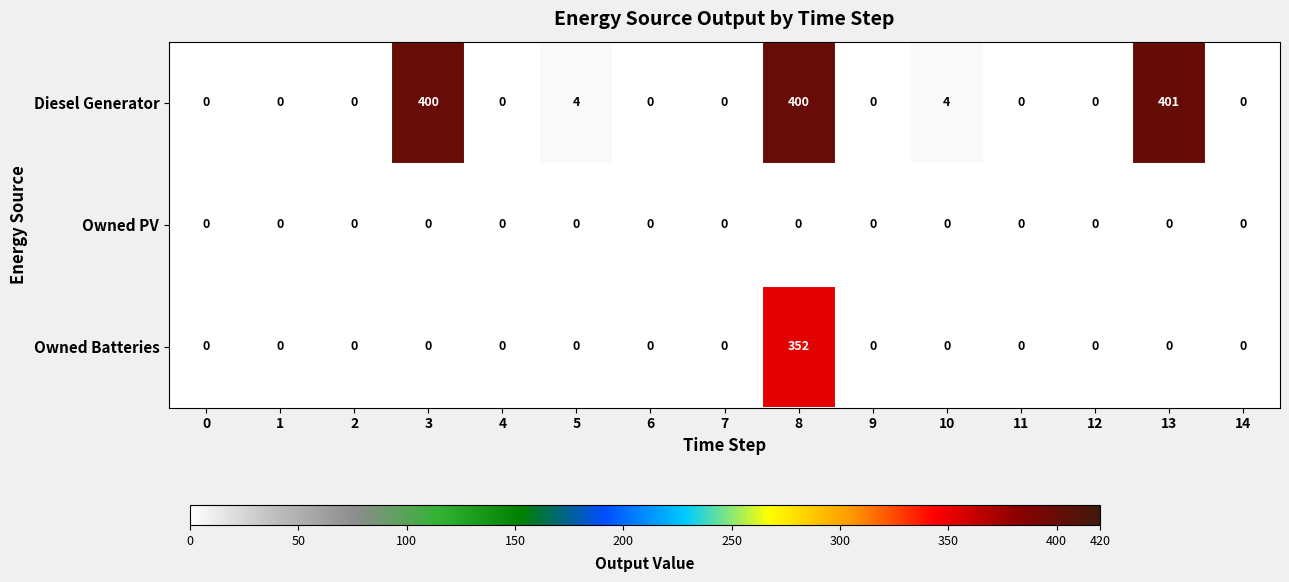

How many series are shown in this chart?

3